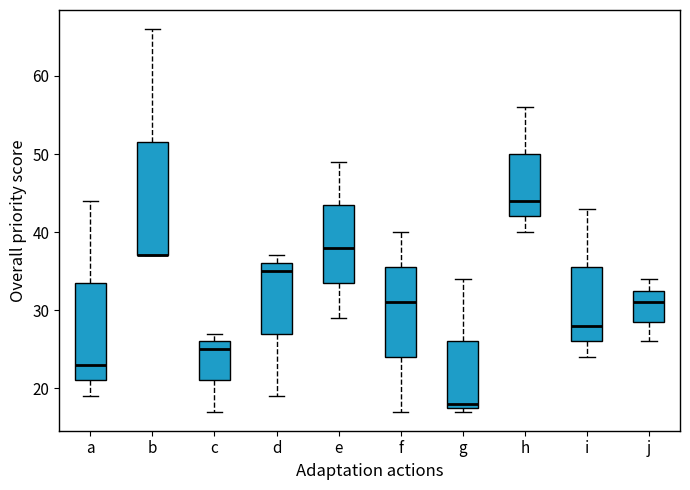

Reading left to right, transcribe this box plot: for each box, give where its median line is, the range the box spans, and where its two whiskers end, as read against the y-axis. The values are not printed on the chart, so give them approximately, as read against the axis.

a: median 23, box 21 to 34, whiskers 19 to 44
b: median 37 (drawn on the box's lower edge), box 37 to 52, whiskers 37 to 66
c: median 25, box 21 to 26, whiskers 17 to 27
d: median 35, box 27 to 36, whiskers 19 to 37
e: median 38, box 34 to 44, whiskers 29 to 49
f: median 31, box 24 to 36, whiskers 17 to 40
g: median 18 (just above the box's lower edge), box 18 to 26, whiskers 17 to 34
h: median 44, box 42 to 50, whiskers 40 to 56
i: median 28, box 26 to 36, whiskers 24 to 43
j: median 31, box 29 to 33, whiskers 26 to 34